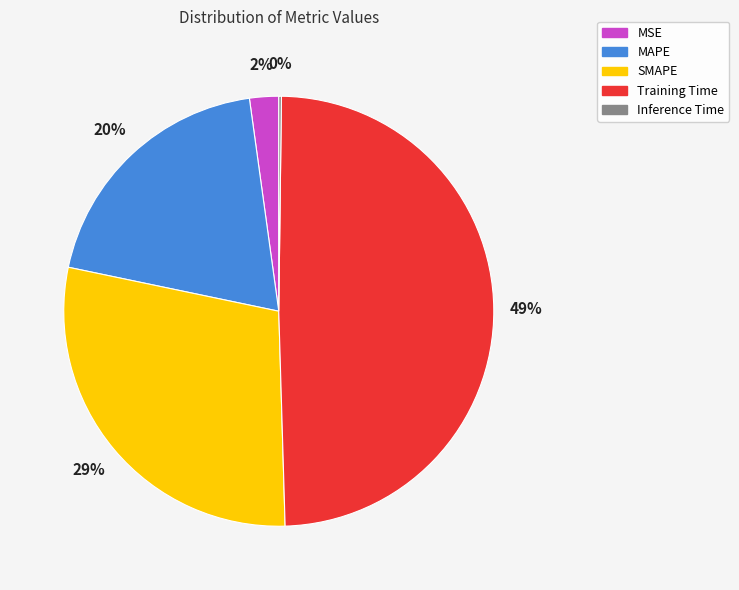

True or false: MSE accounts for 2% of the total.

True